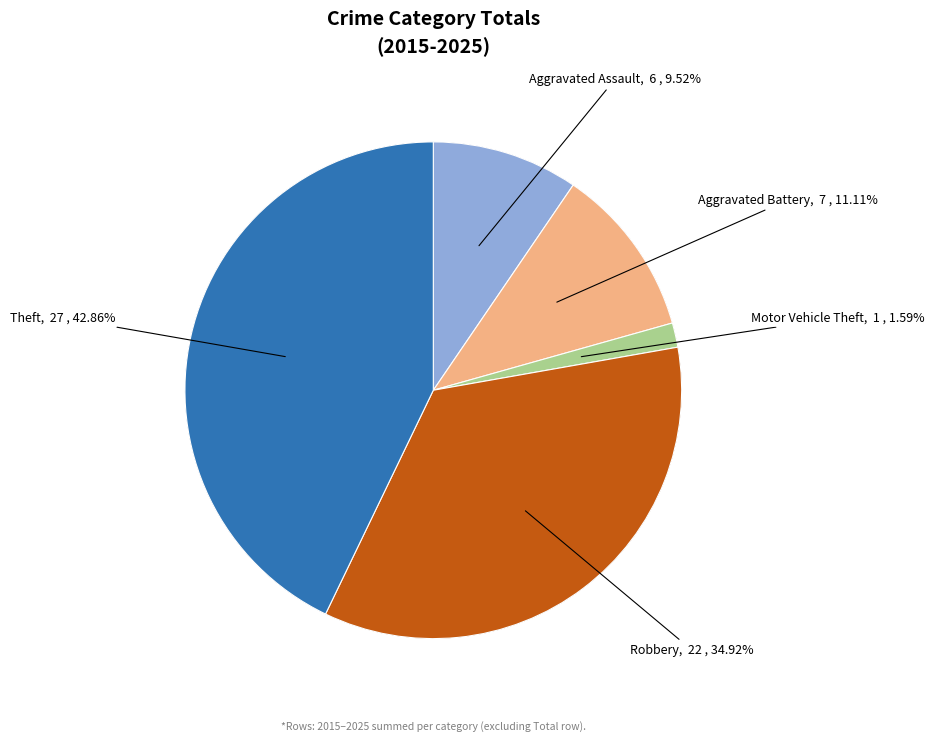

To the nearest percent, what is the combined percentage of Motor Vehicle Theft and Theft?

44%